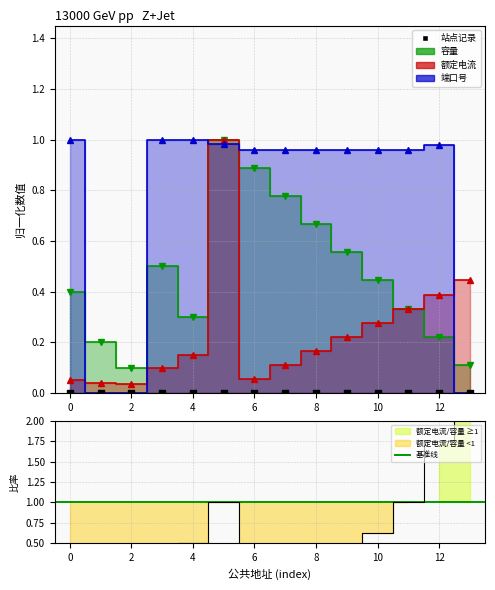

Which series has the largest total across all categories?

端口号